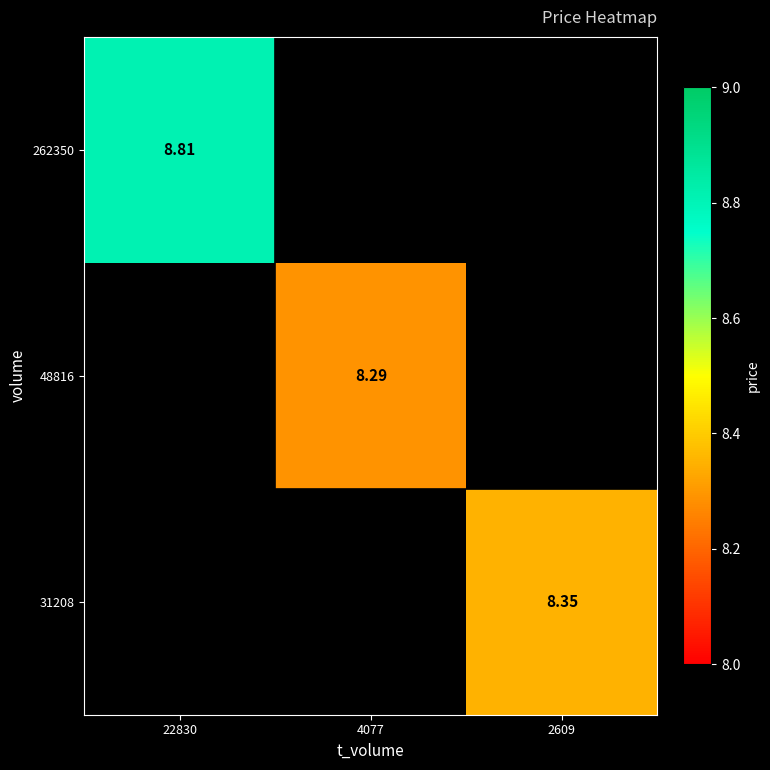

Which label corresponds to the smallest value in the chart?

4077